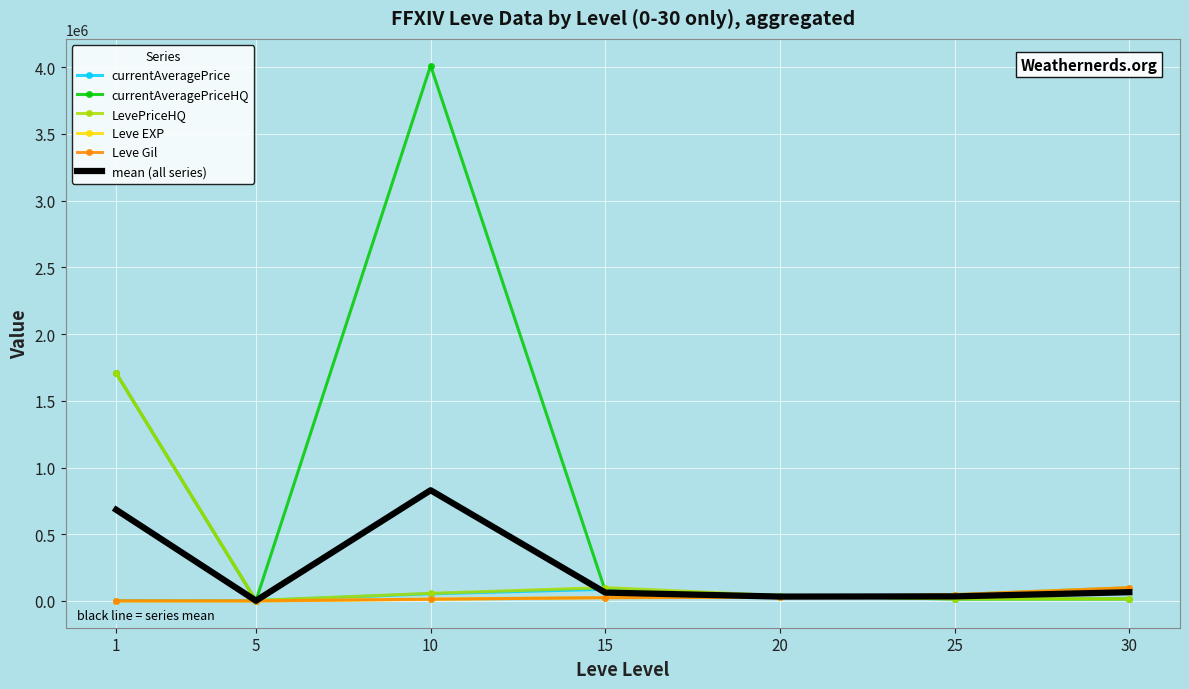

What is the approximate value of currentAveragePrice at 1?

3307.0